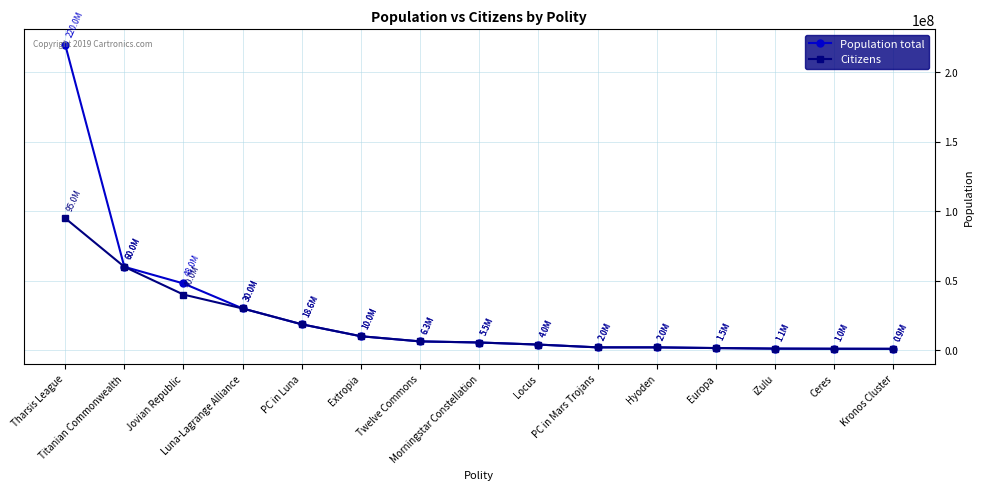

List the series in order of their peak value, highest first.

Population total, Citizens